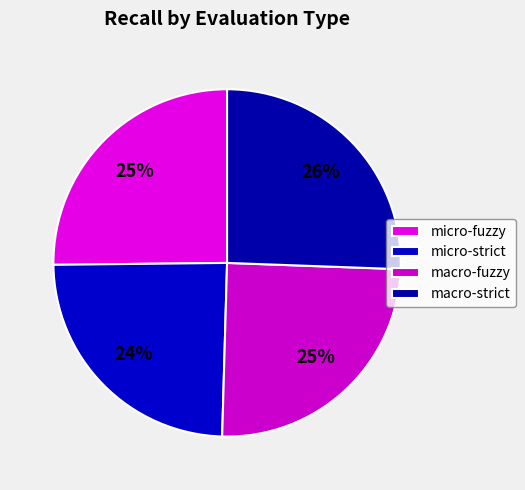

Count the number of slices in the pie.

4